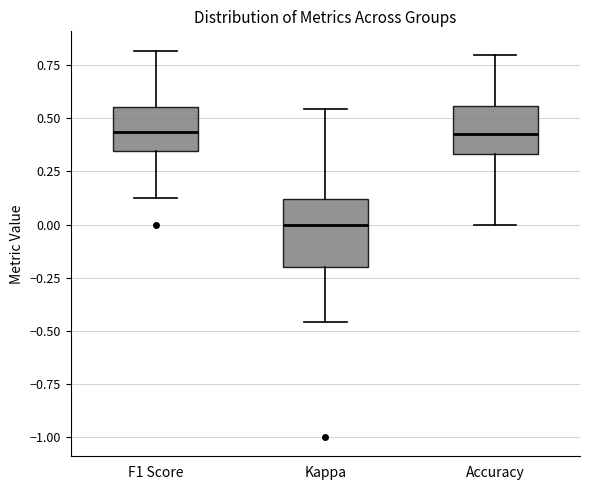

Which box is the tallest, from its lower edge to its upper edge?

Kappa